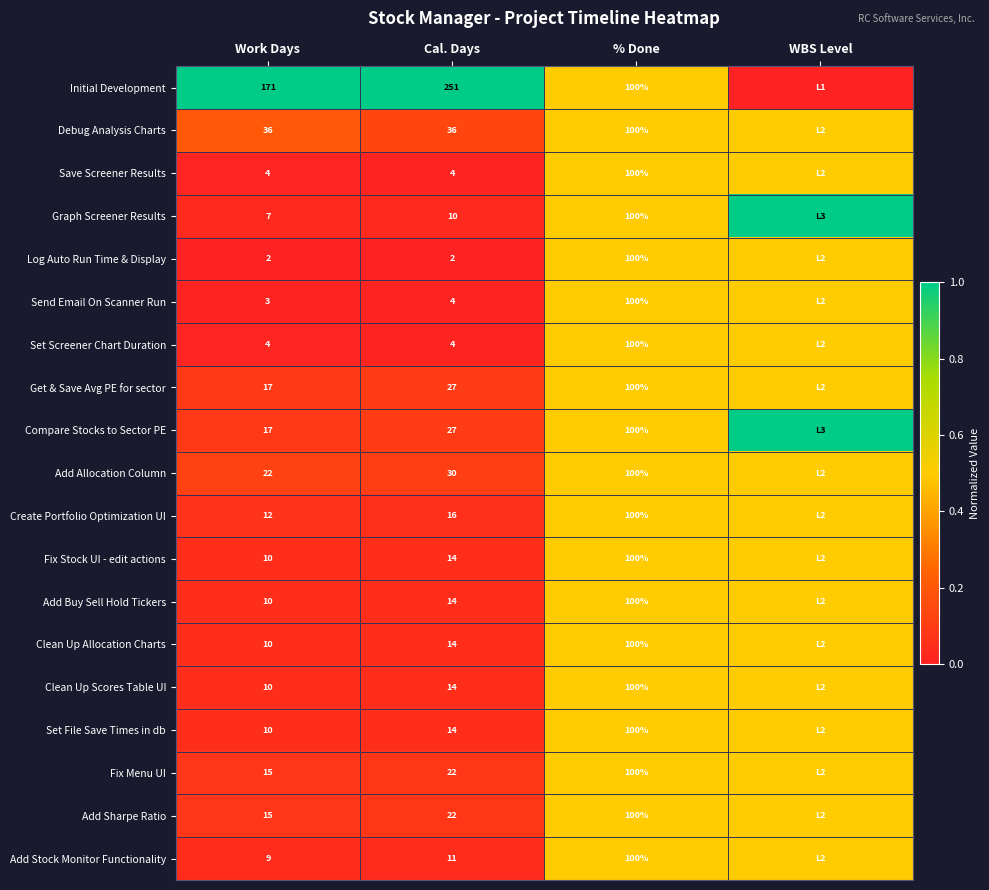

True or false: Add Allocation Column has a value of 66.1 at % Done.

False